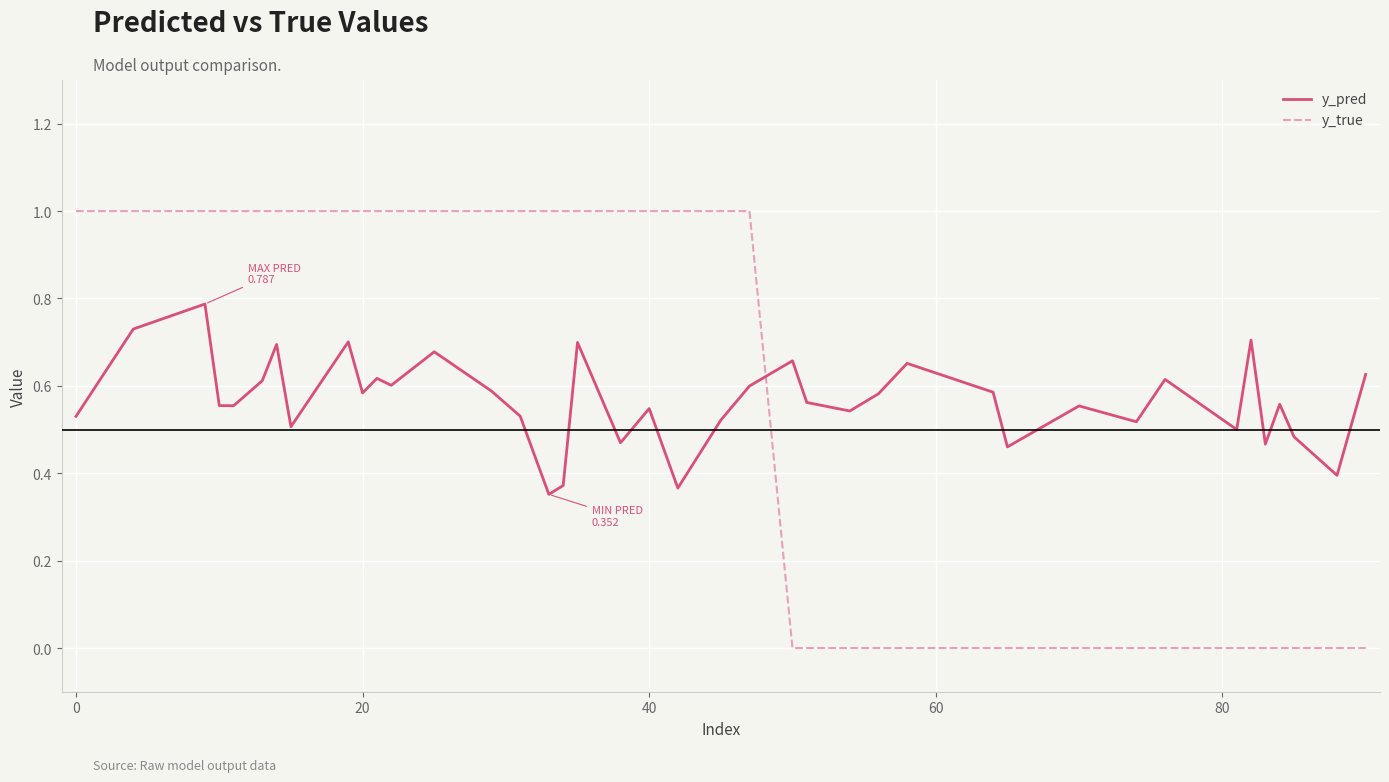

Rank the series by their maximum value, from highest to lowest.

y_true, y_pred